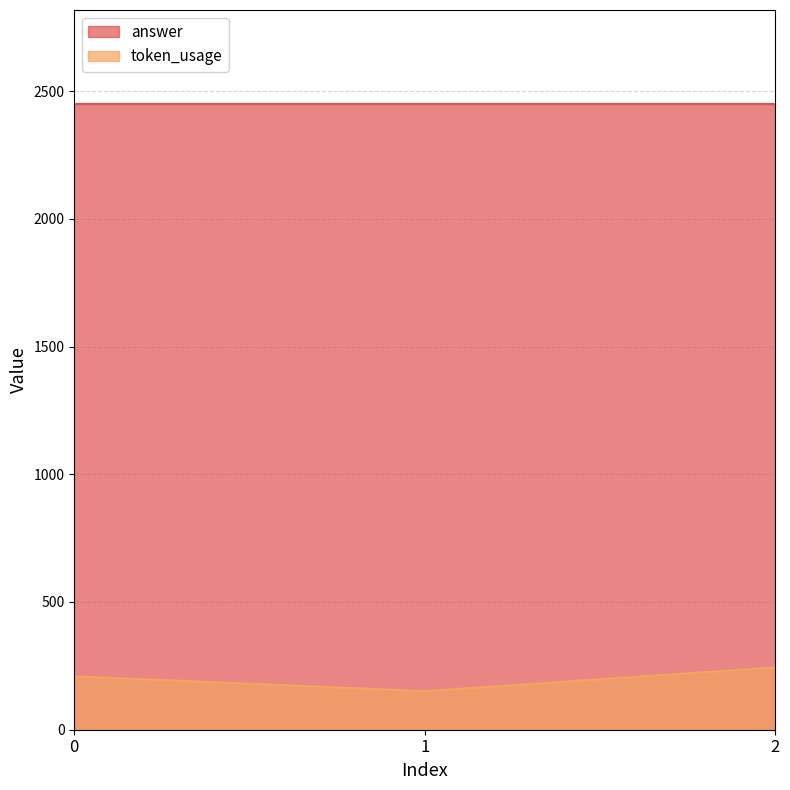

Does the chart have visible grid lines?

Yes